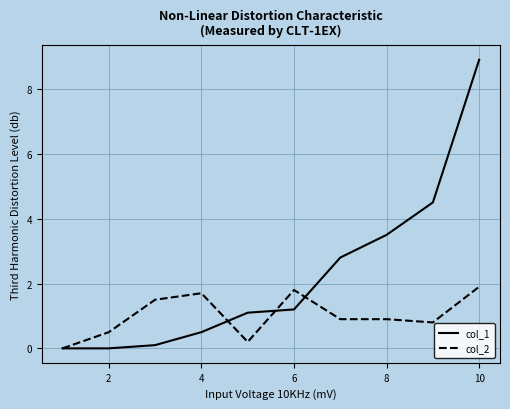

What is the maximum value shown in the chart?

8.9